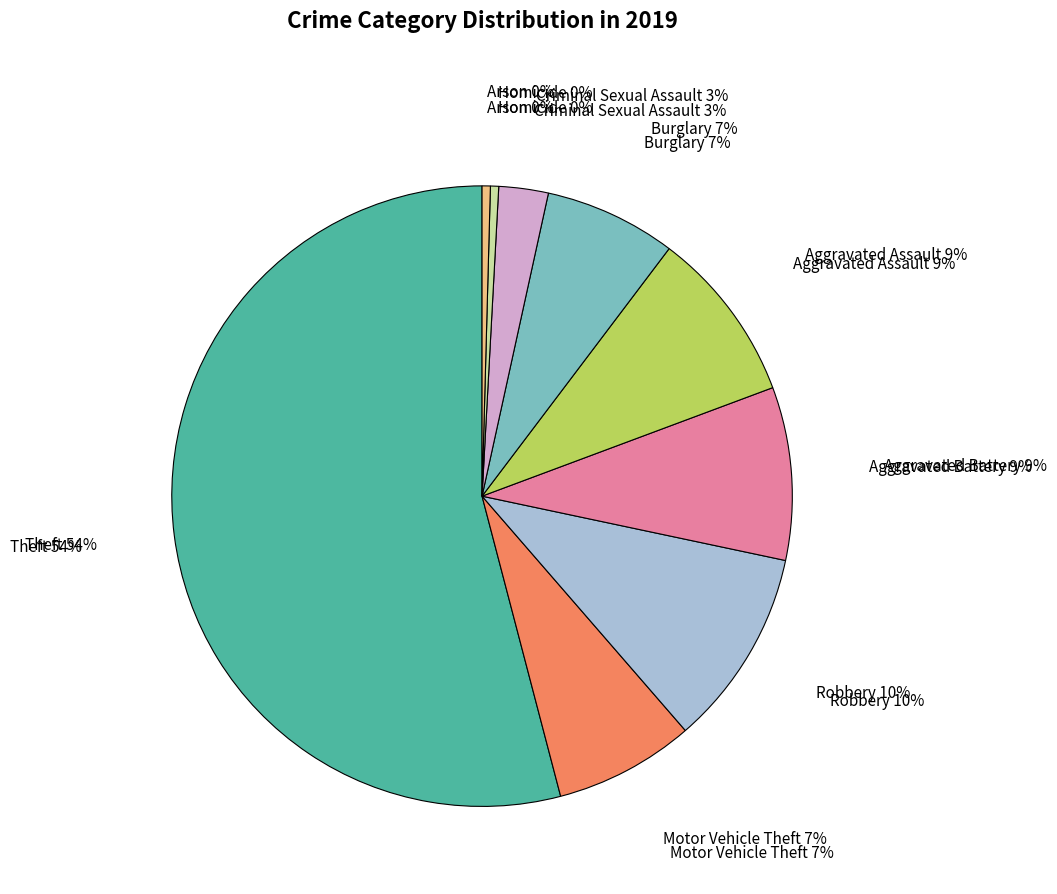

To the nearest percent, what is the difference between the largest and smallest slice percentages?

54%